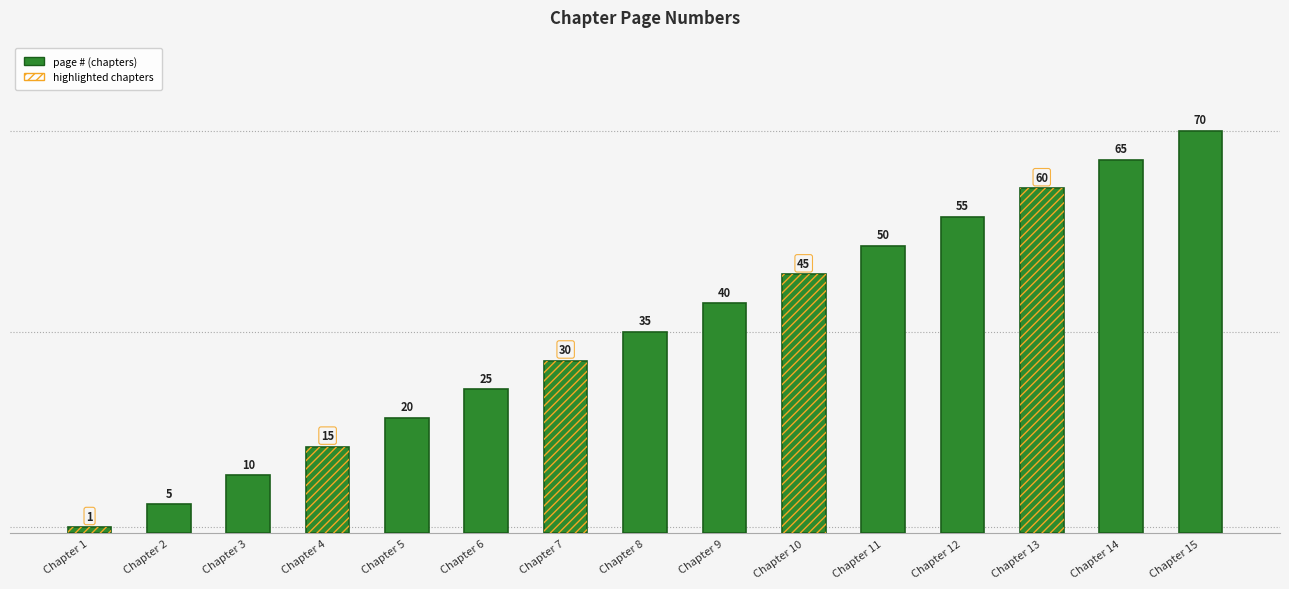

Which label corresponds to the smallest value in the chart?

Chapter 1